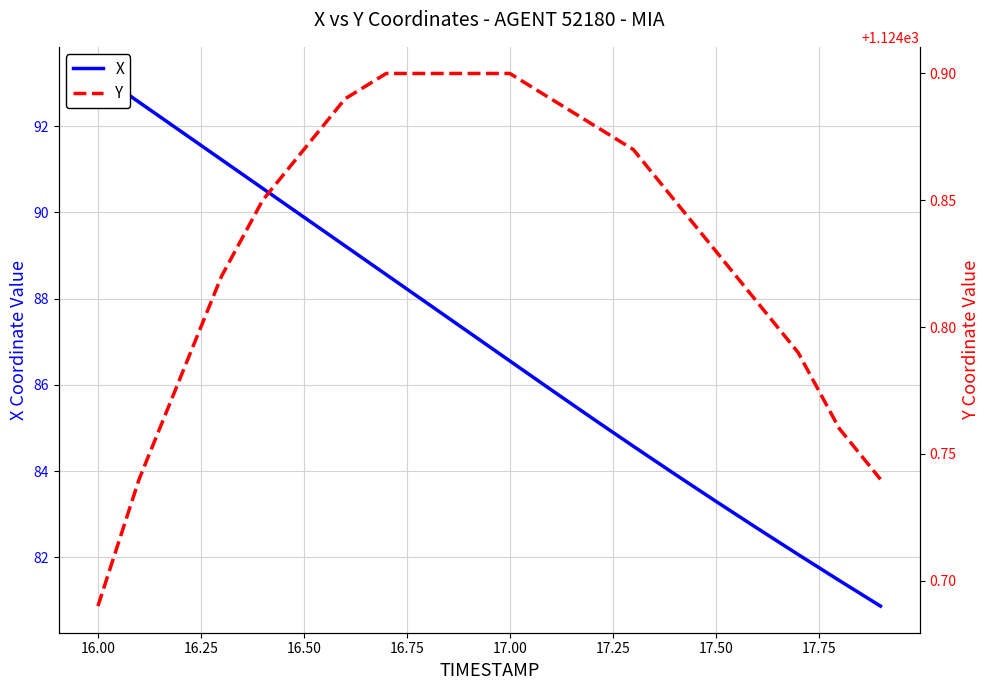

What is the average value of the Y series?

1124.8